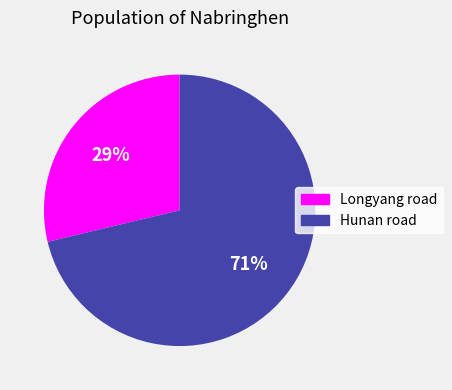

Do Hunan road and Longyang road together represent more than half of the pie?

Yes